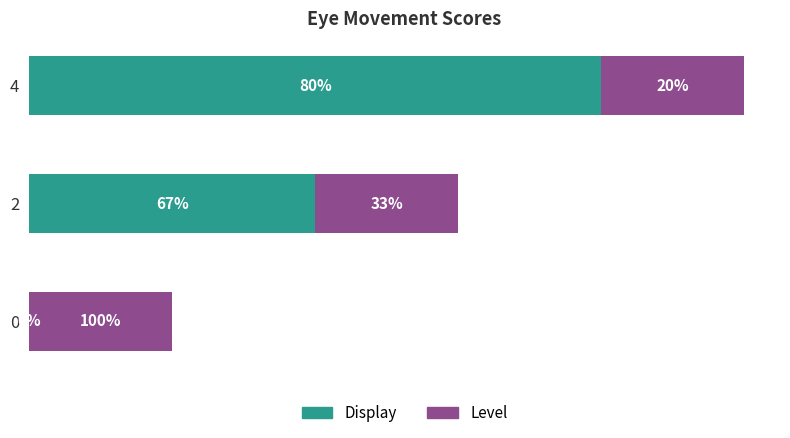

Rank the series by their maximum value, from lowest to highest.

Level, Display